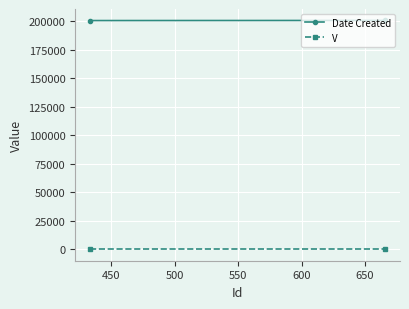

True or false: V has a value of 1 at 450.

True